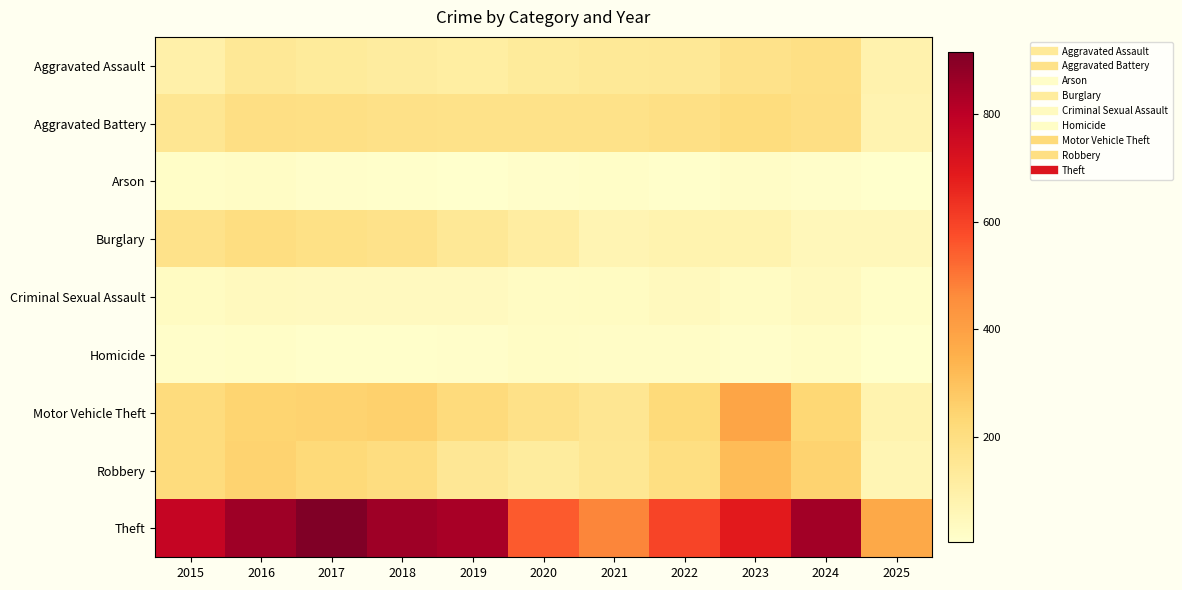

At which category is the sum across all series the highest?

2016